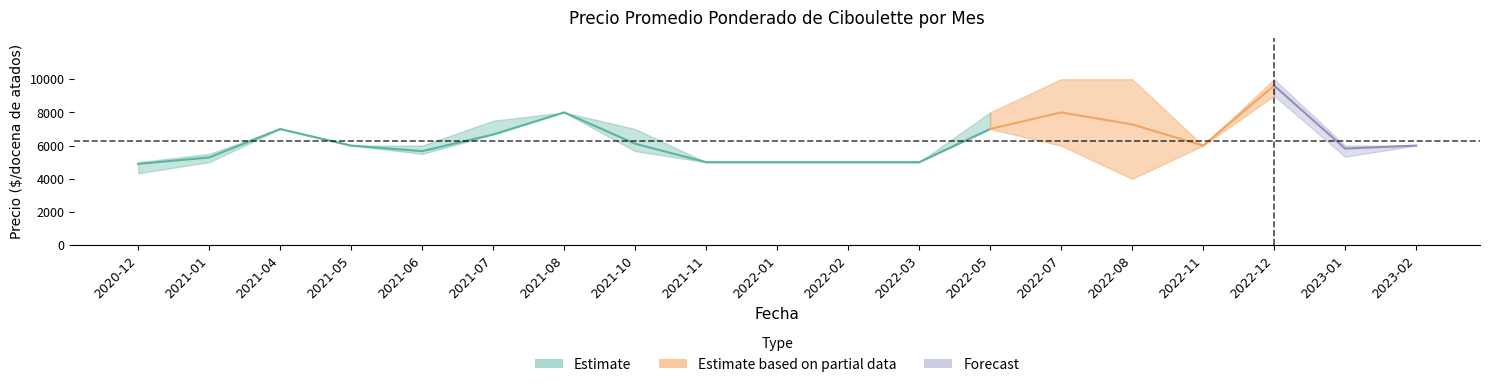

Where does the Precio máximo series first go above 6000?

2021-04